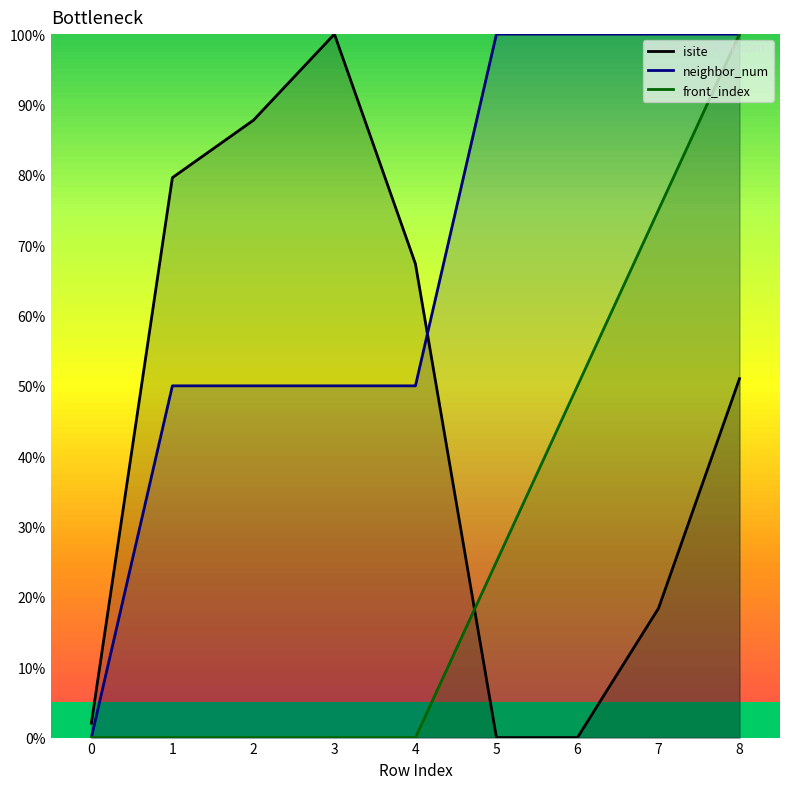

Which label corresponds to the largest value in the chart?

3